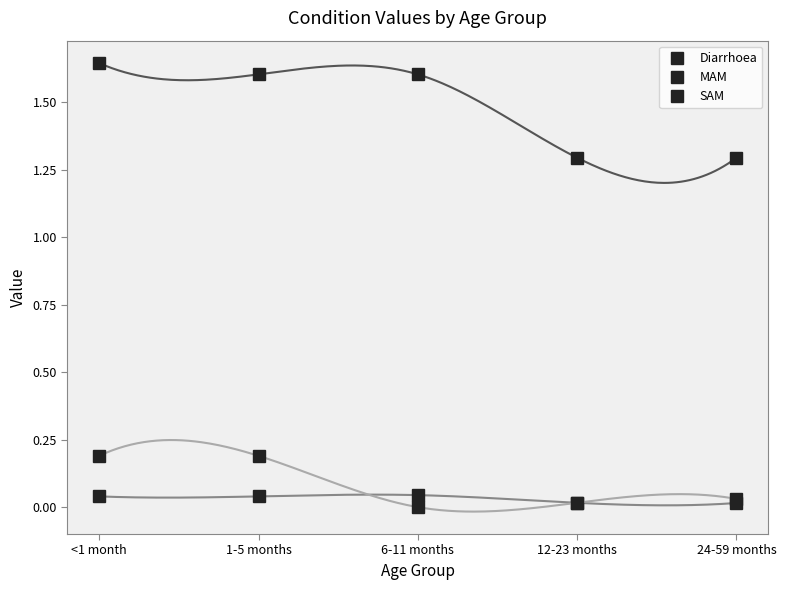

At which category is the sum across all series the highest?

<1 month